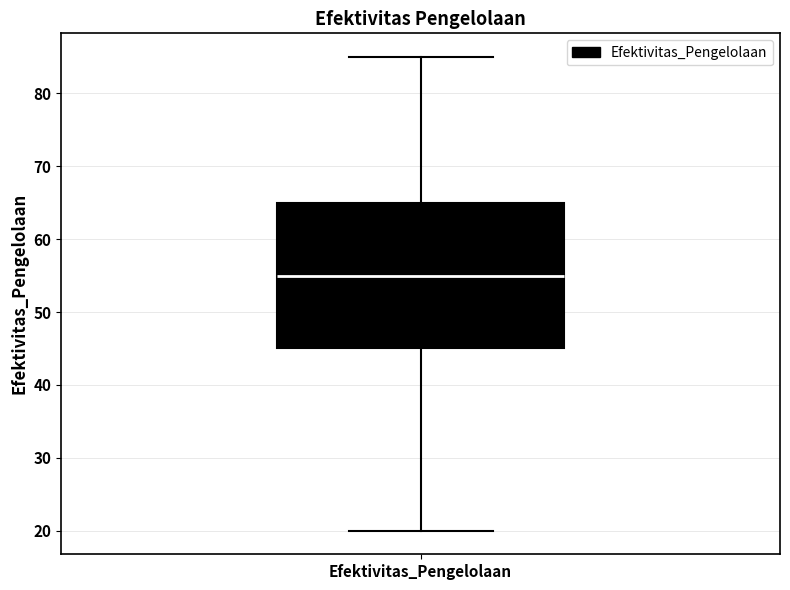

Read this box plot against the y-axis: the position of the median line, the range covered by the box, and the ends of both whiskers. The values are not printed on the chart, so give them approximately, as read against the axis.

median 55, box 45 to 65, whiskers 20 to 85